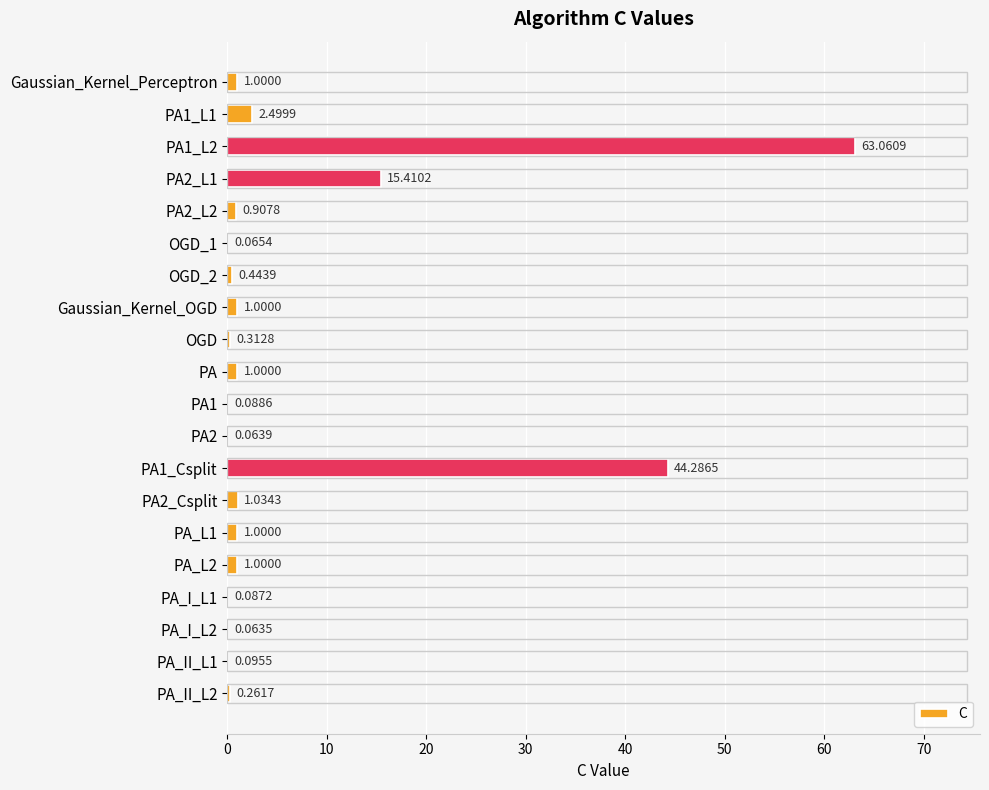

What is the sum of all values?

133.7